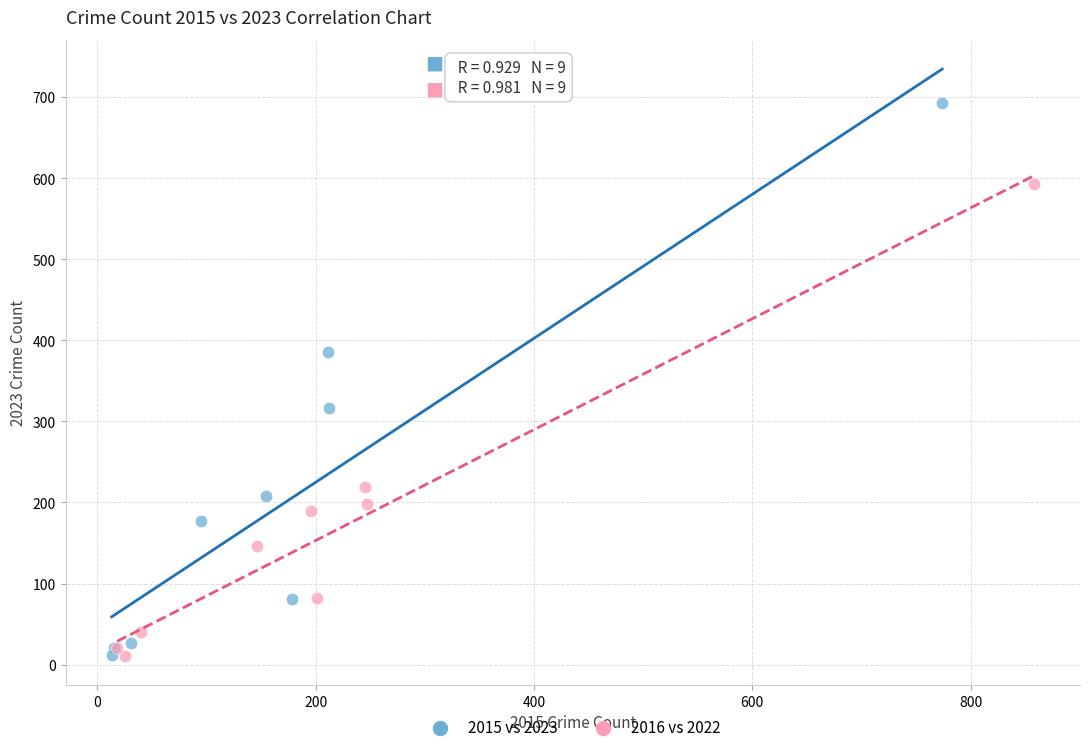

Which series reaches the maximum Y coordinate?

2015 vs 2023